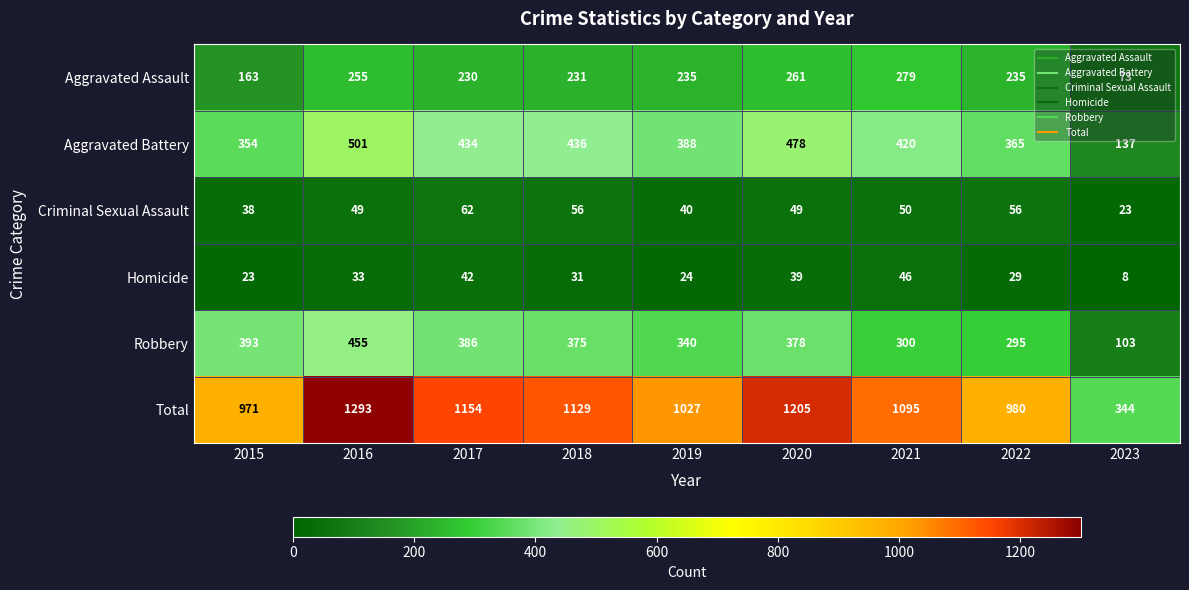

What is the difference between the Total values at 2015 and 2023?

627